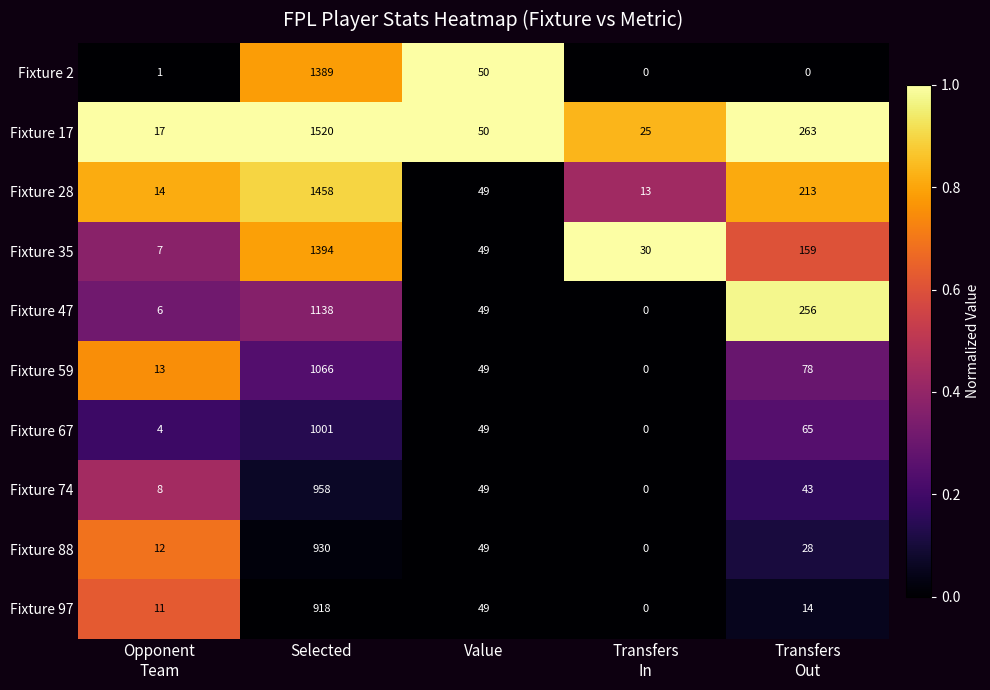

List the series in order of their peak value, lowest first.

Fixture 97, Fixture 88, Fixture 74, Fixture 67, Fixture 59, Fixture 47, Fixture 2, Fixture 35, Fixture 28, Fixture 17